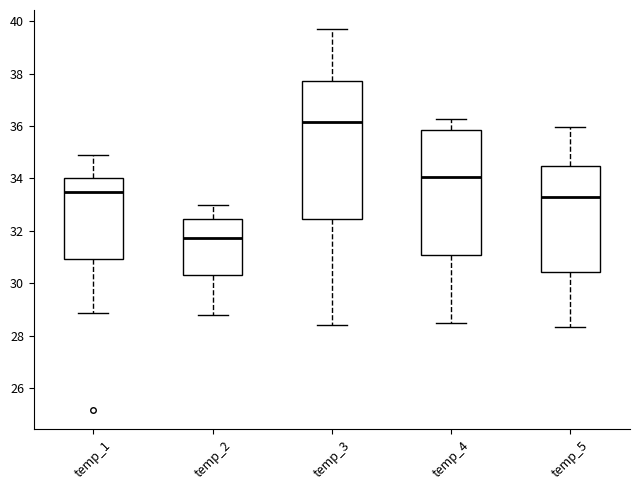

Which box's median line is the highest?

temp_3